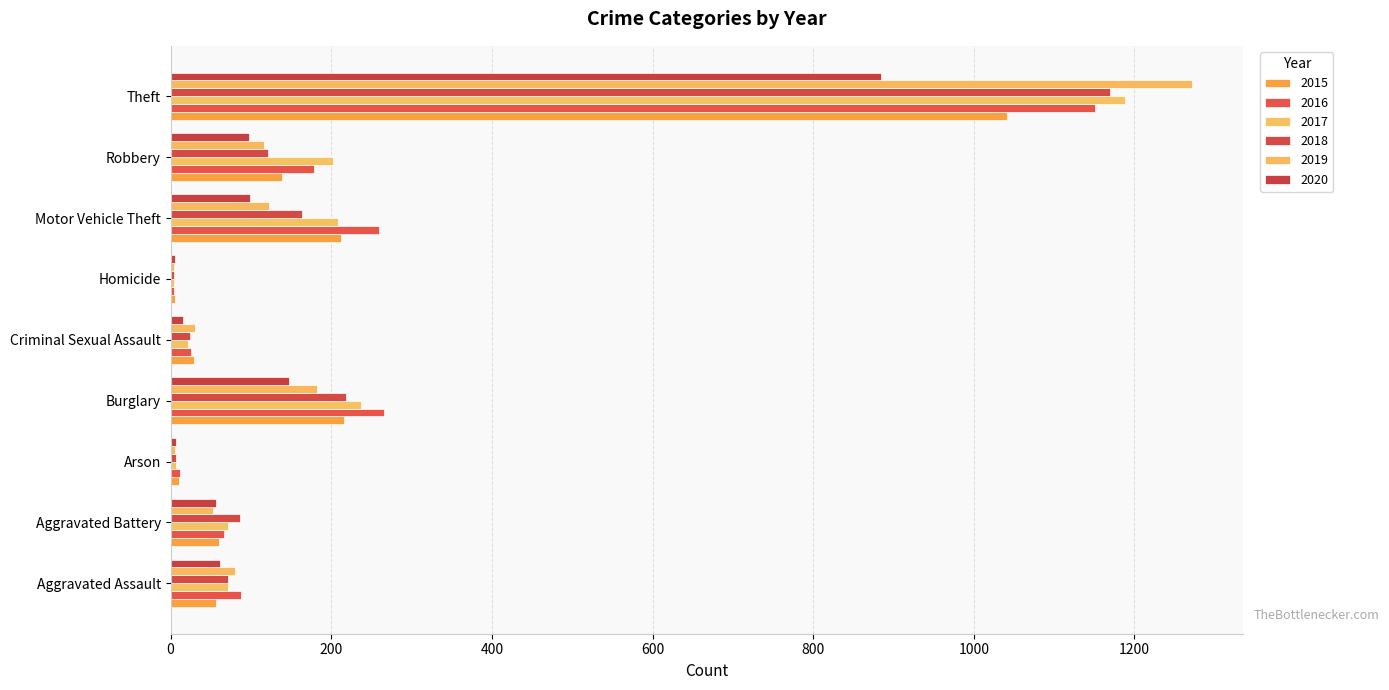

Between Criminal Sexual Assault and Aggravated Assault, which is larger?

Aggravated Assault